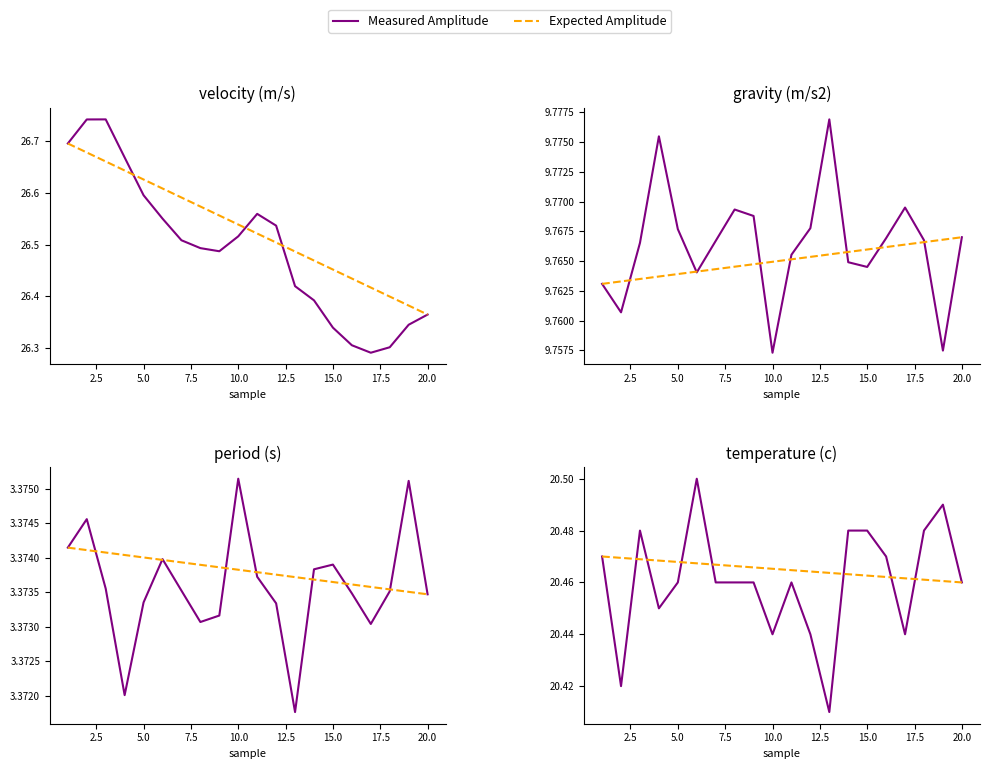

How many lines are shown in the chart?

2